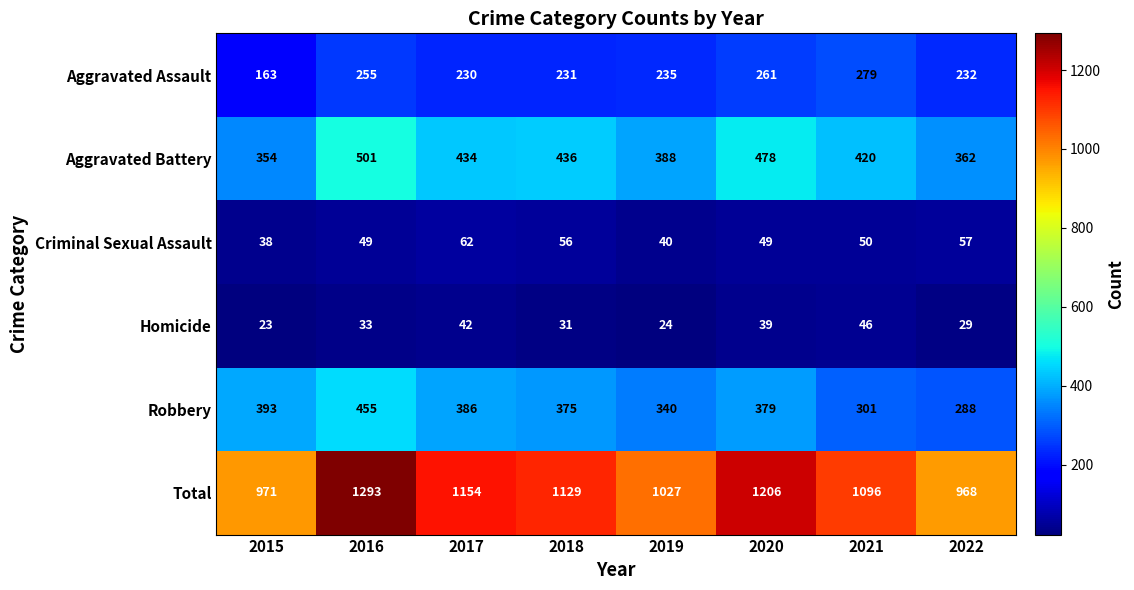

What is the difference between the highest and lowest values at 2021?

1050